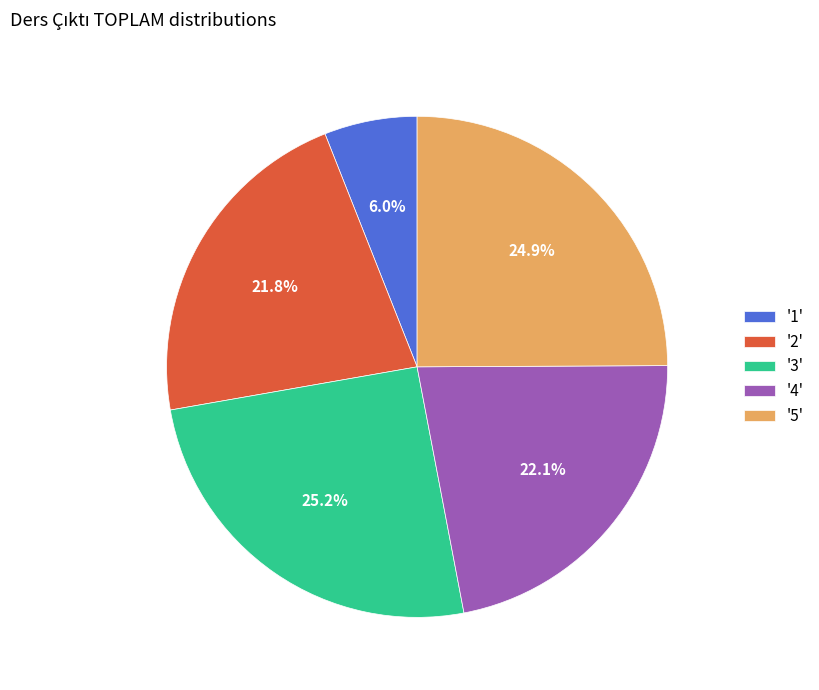

Which has a higher value, '3' or '2'?

'3'